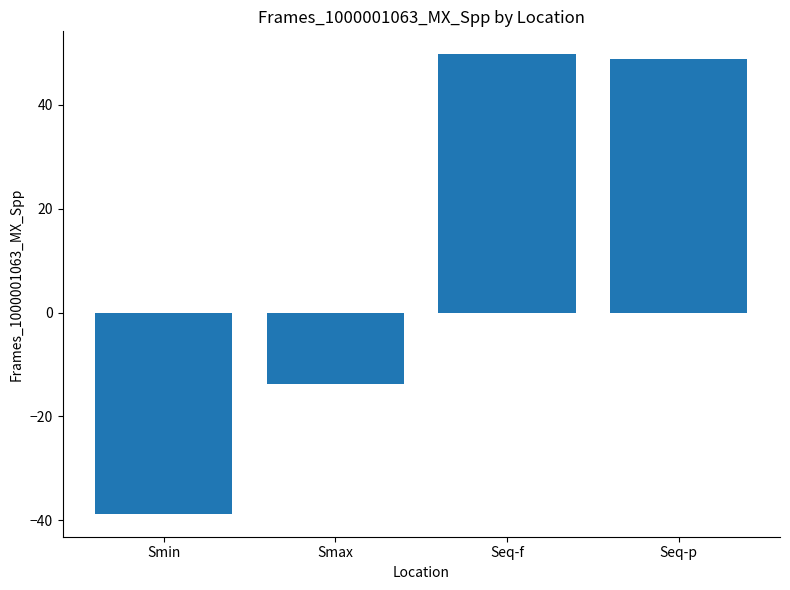

How many values are below 48?

2